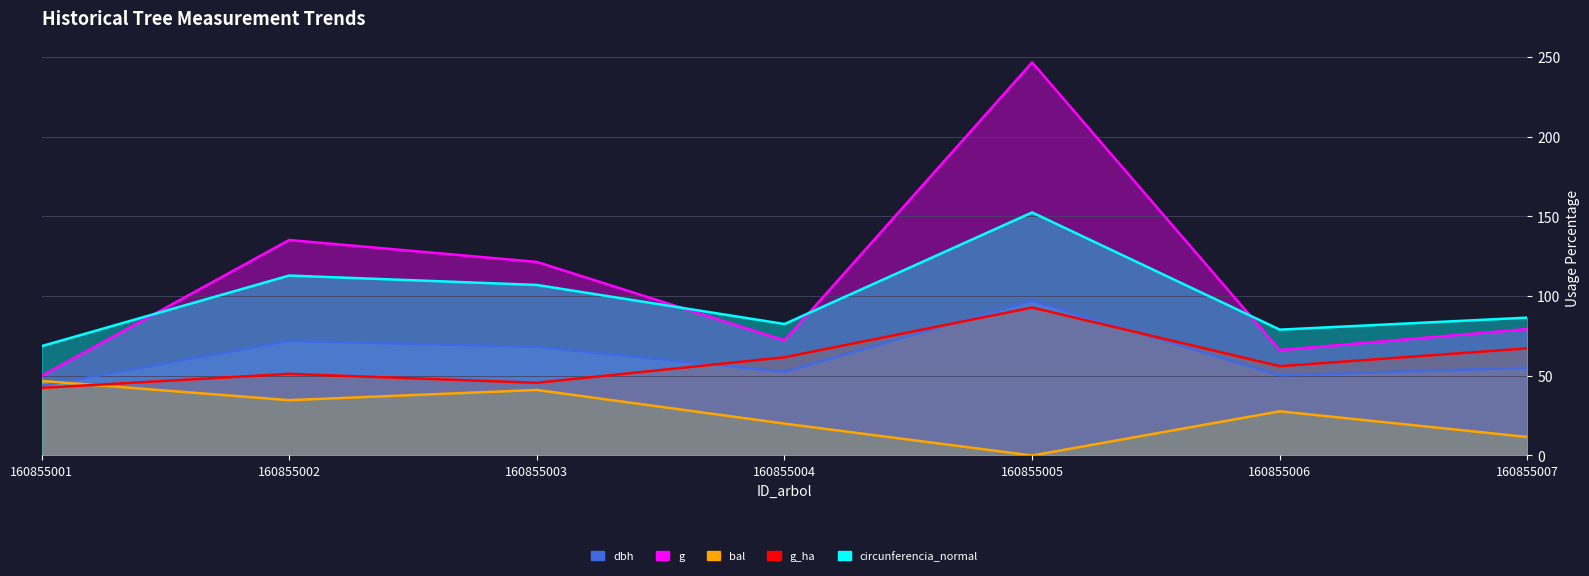

Which category has the lowest value in the circunferencia_normal series?

160855001